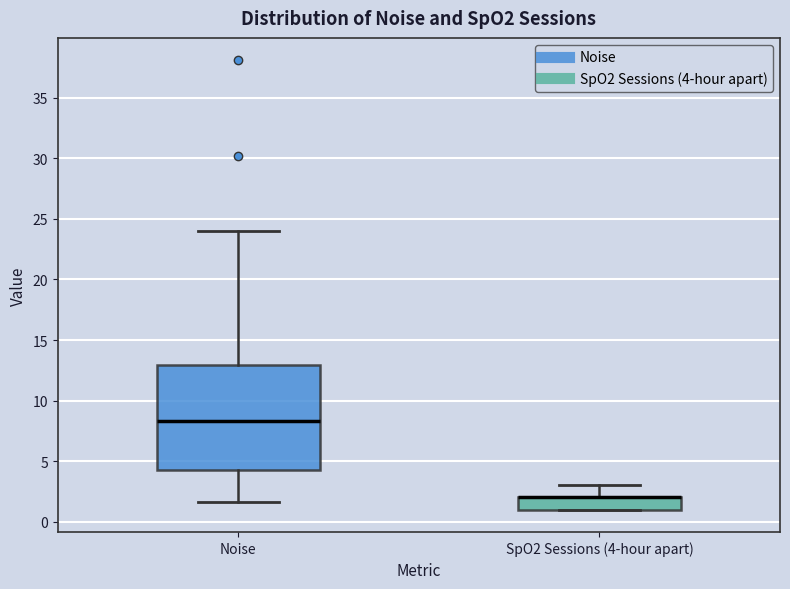

Comparing the boxes themselves (not the whiskers), which one is the tallest?

Noise